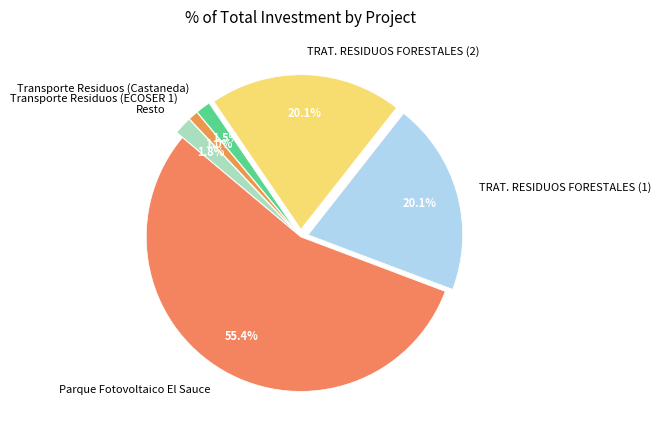

Does any single category account for the majority?

Yes